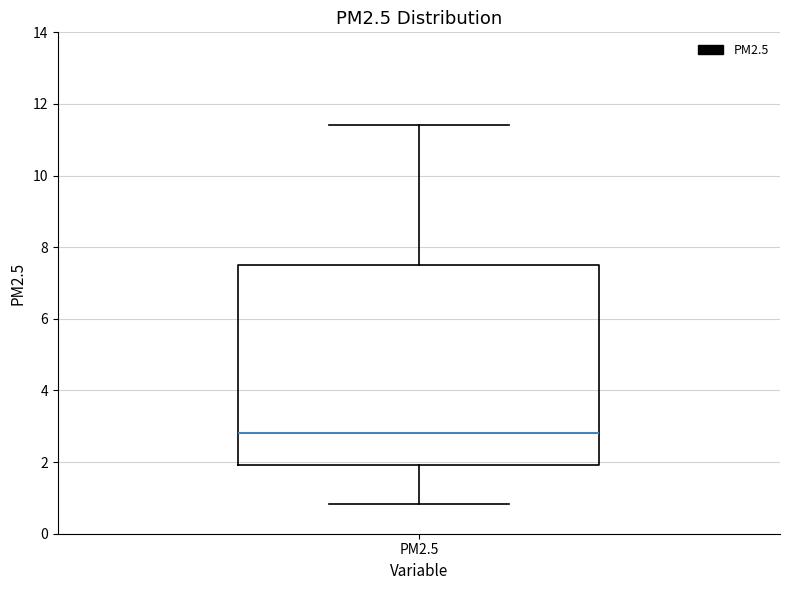

Read this box plot against the y-axis: the position of the median line, the range covered by the box, and the ends of both whiskers. The values are not printed on the chart, so give them approximately, as read against the axis.

median 2.8, box 2.0 to 7.6, whiskers 0.8 to 11.4